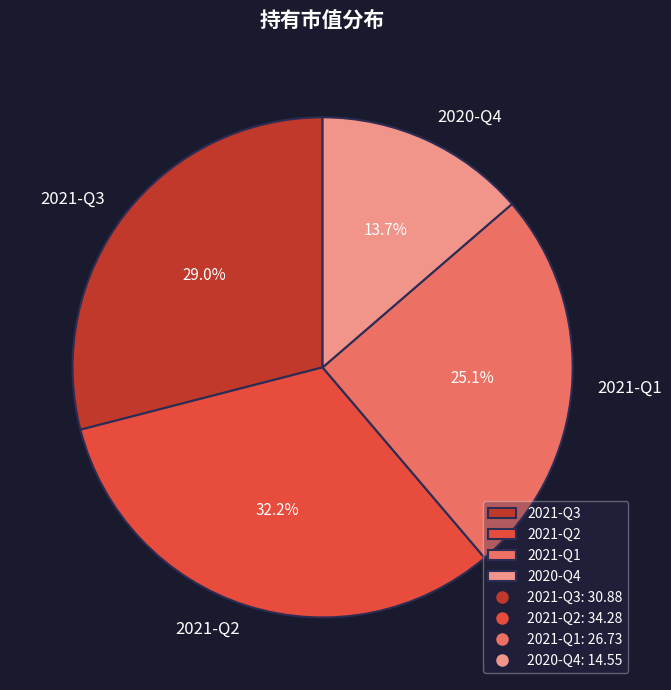

What is the ratio of the value at 2021-Q2 to the value at 2021-Q3?

1.1